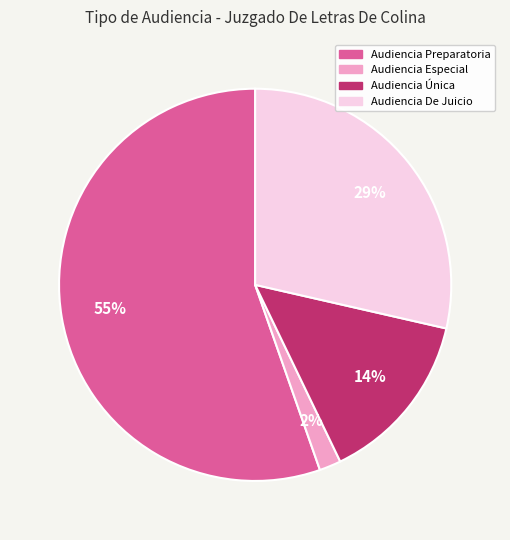

What is the largest slice in the pie chart?

Audiencia Preparatoria